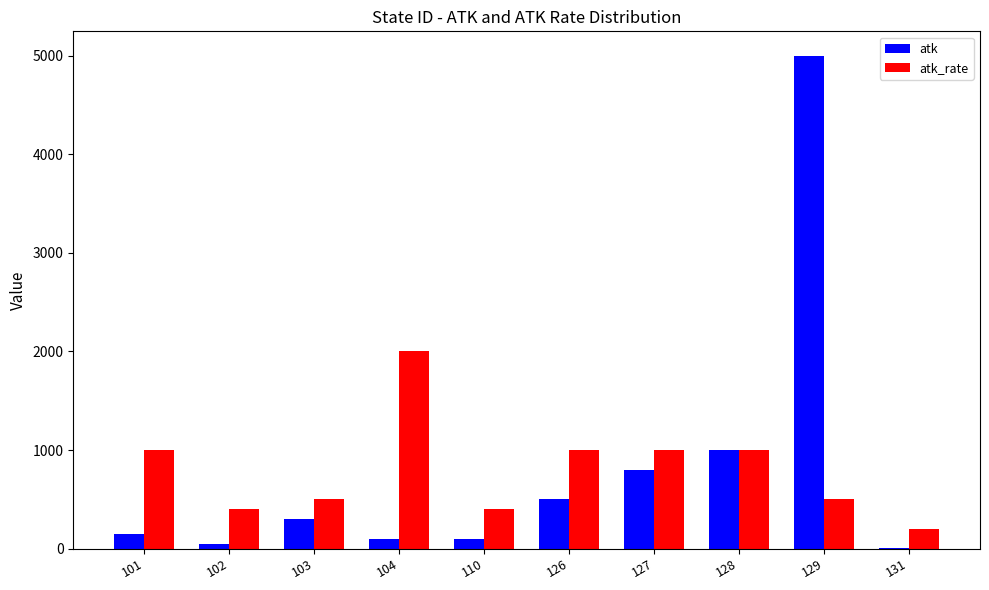

What is the sum of all atk_rate values?

8000